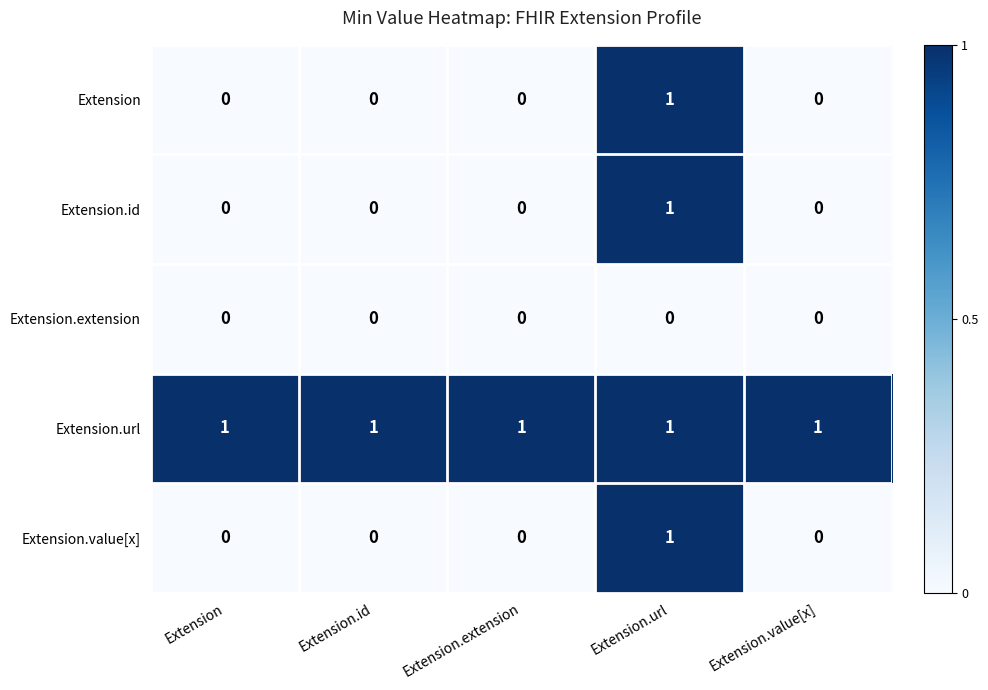

Reading left to right, extract all data points from this chart.

Extension: Extension=0	Extension.id=0	Extension.extension=0	Extension.url=1	Extension.value[x]=0
Extension.id: Extension=0	Extension.id=0	Extension.extension=0	Extension.url=1	Extension.value[x]=0
Extension.extension: Extension=0	Extension.id=0	Extension.extension=0	Extension.url=0	Extension.value[x]=0
Extension.url: Extension=1	Extension.id=1	Extension.extension=1	Extension.url=1	Extension.value[x]=1
Extension.value[x]: Extension=0	Extension.id=0	Extension.extension=0	Extension.url=1	Extension.value[x]=0